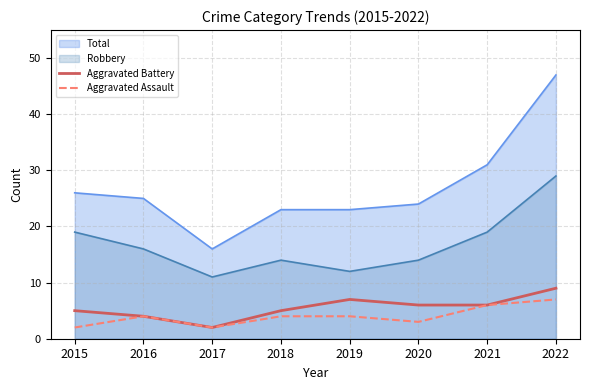

True or false: Aggravated Assault and Robbery intersect in this chart.

False